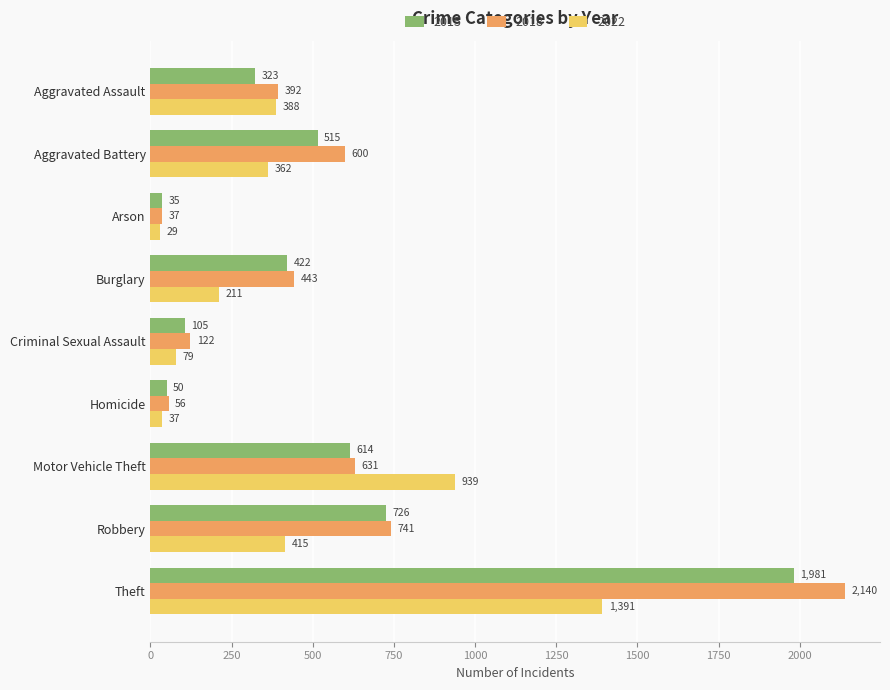

What is the sum of all 2022 values?

3851